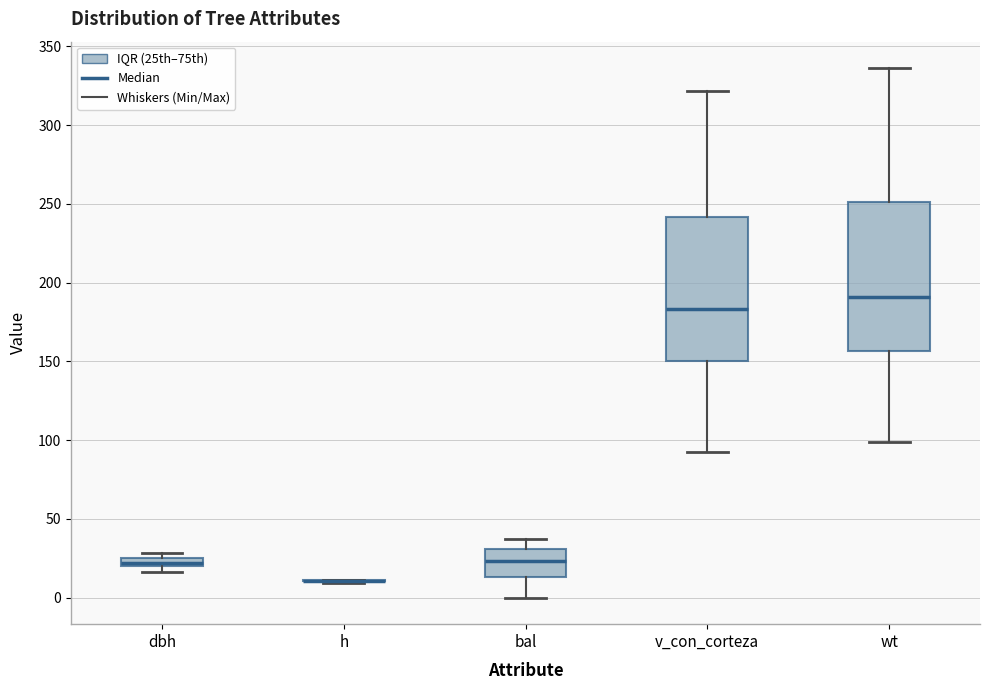

Where is the lower edge of the box for bal on the y-axis? The values are not printed on the chart, so give them approximately, as read against the axis.

15